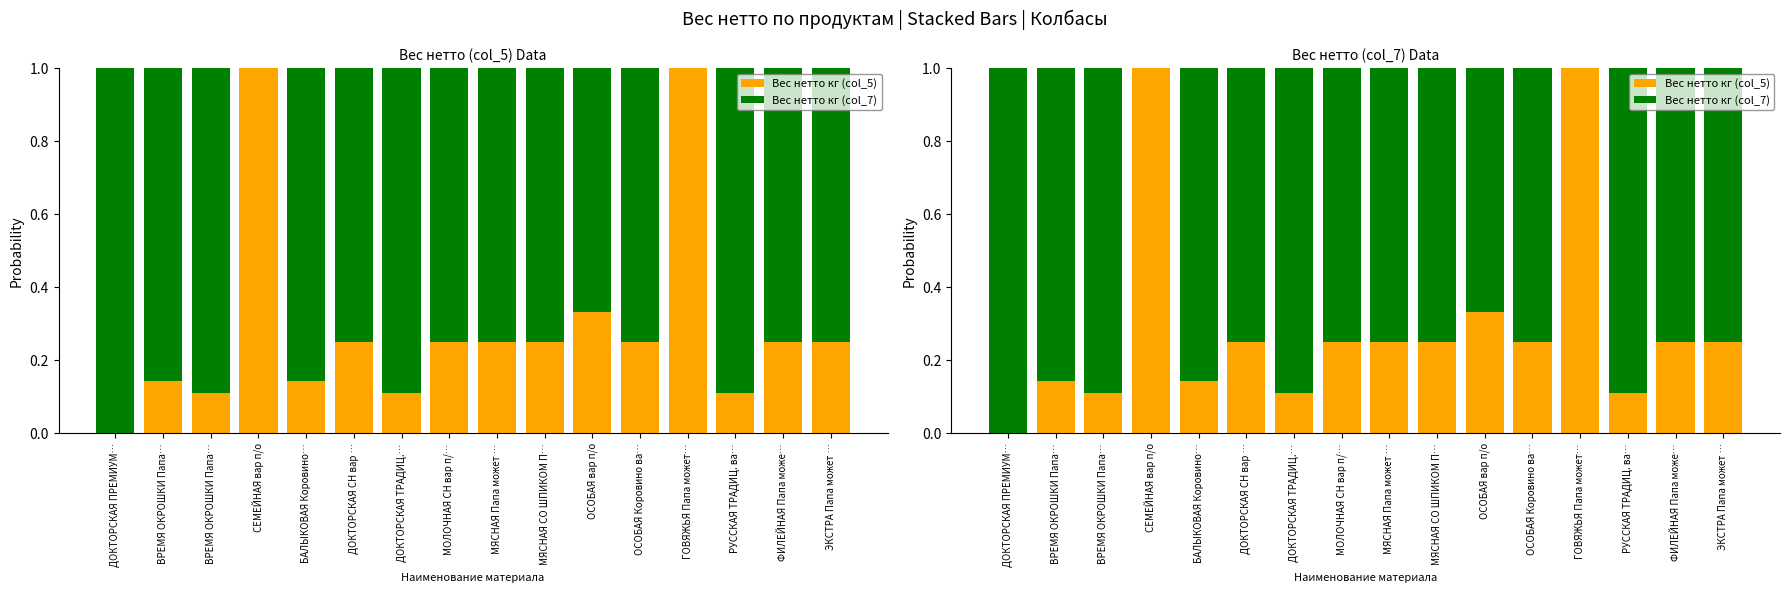

Is it true that Вес нетто кг (col_7) equals 0.2 at МЯСНАЯ СО ШПИКОМ П…?

False